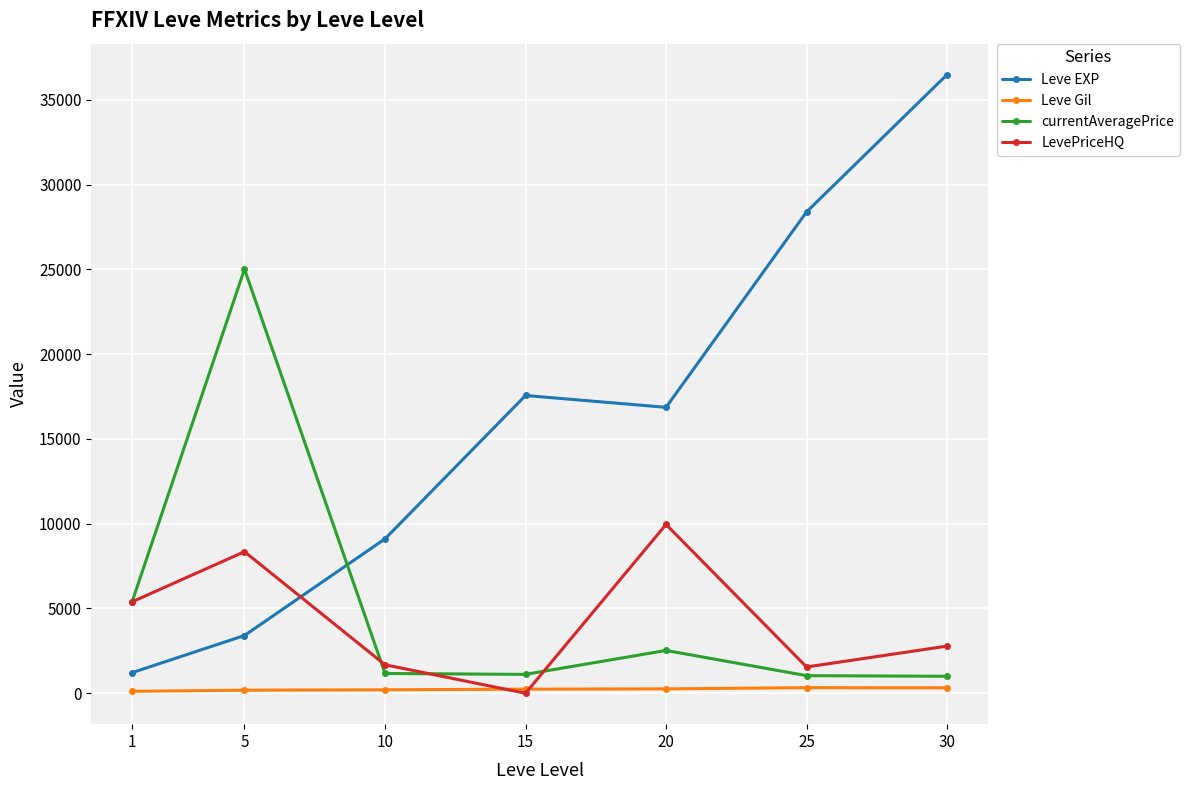

At which label does LevePriceHQ first exceed 2780?

1